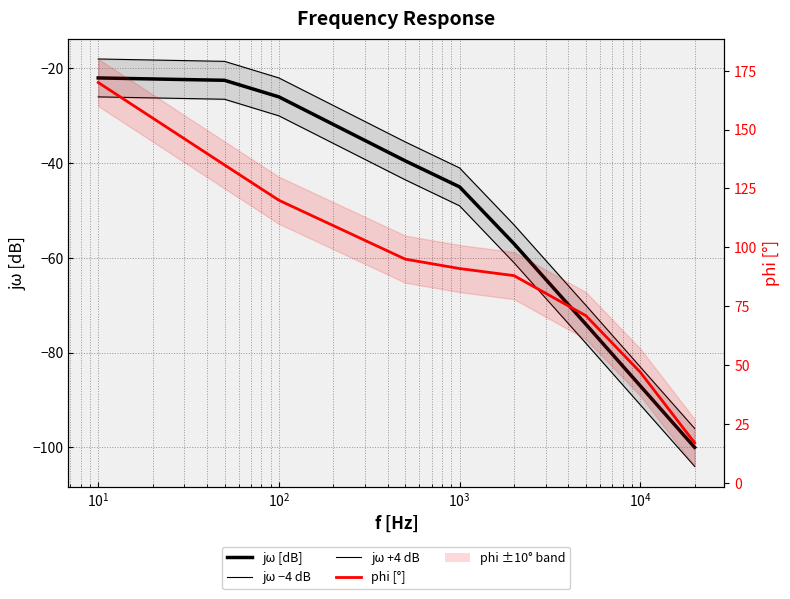

True or false: phi [°] has more than 0 points higher than both neighbors.

False